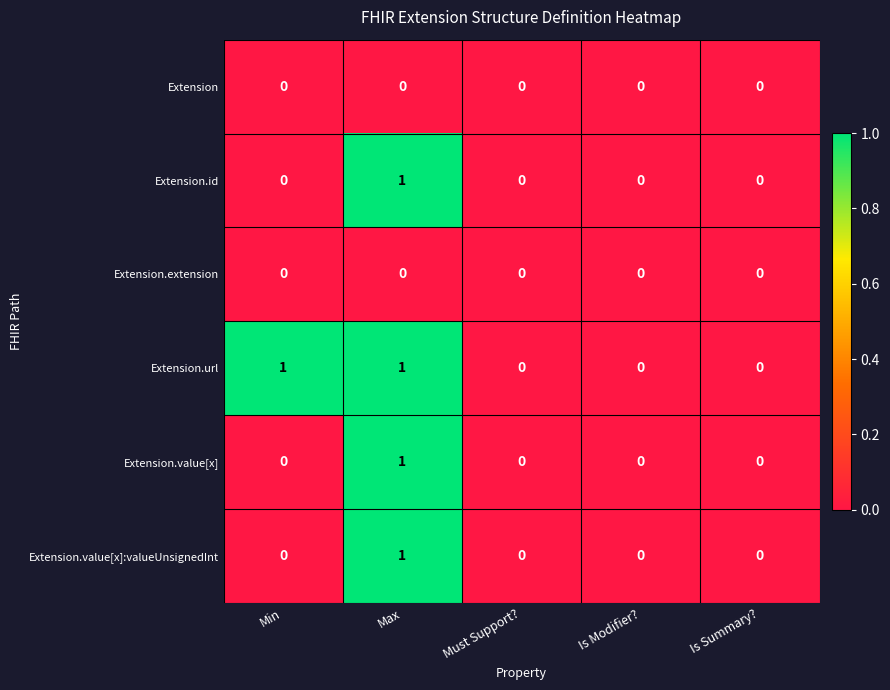

Count the number of data series in this chart.

6